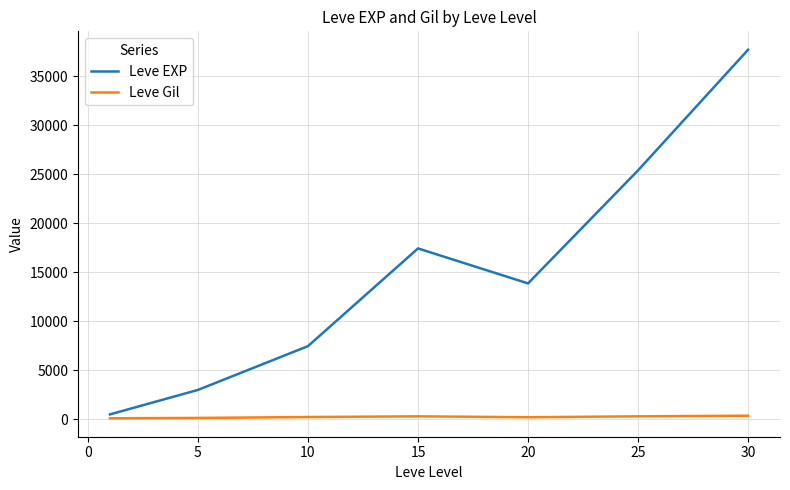

In Leve EXP, how many points are lower than both neighbors (excluding endpoints)?

1